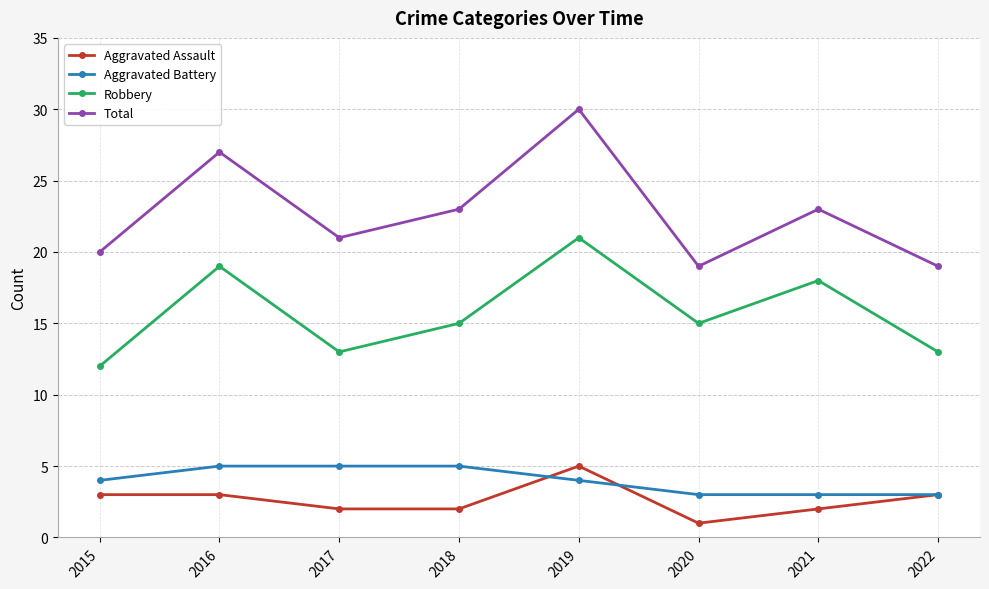

True or false: Robbery has a value of 19 at 2016.

True